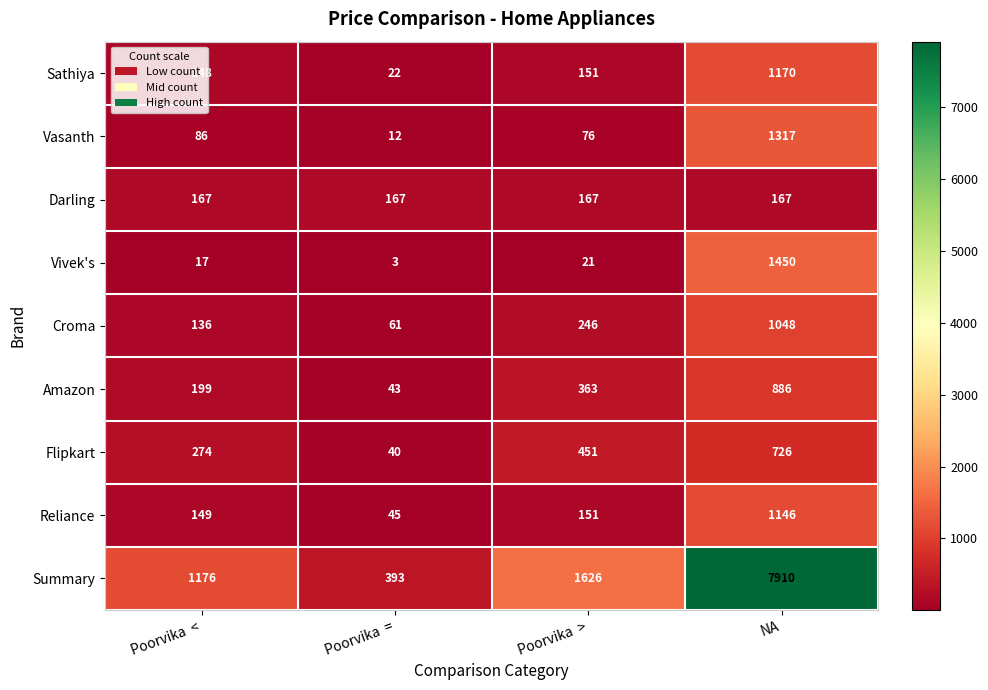

Count the Flipkart values in the range 274 to 726.

3